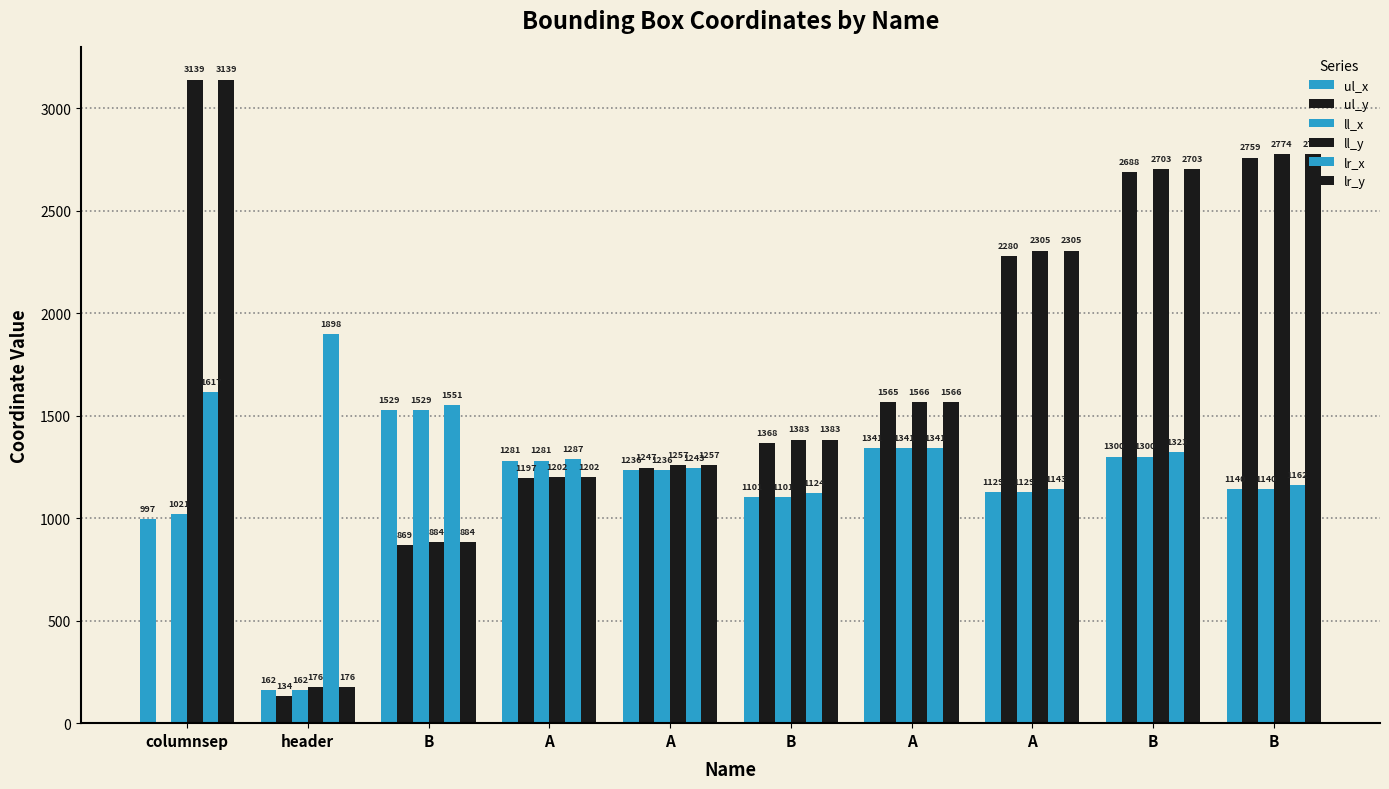

What is the lowest value of the ul_x series?

162